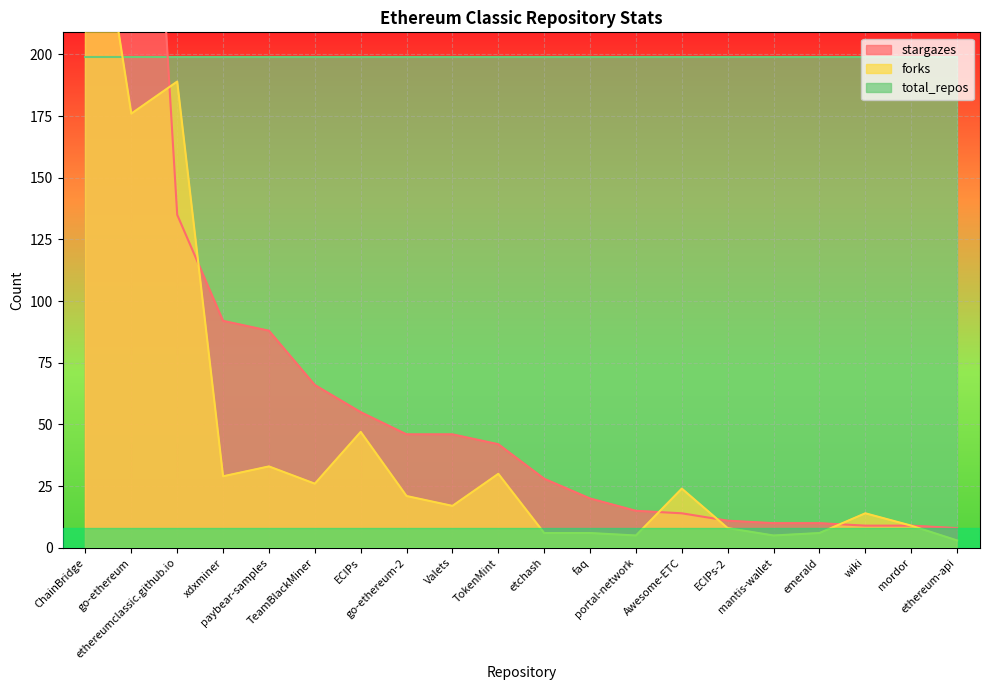

What is the approximate value of stargazes at faq, to the nearest 10?

20